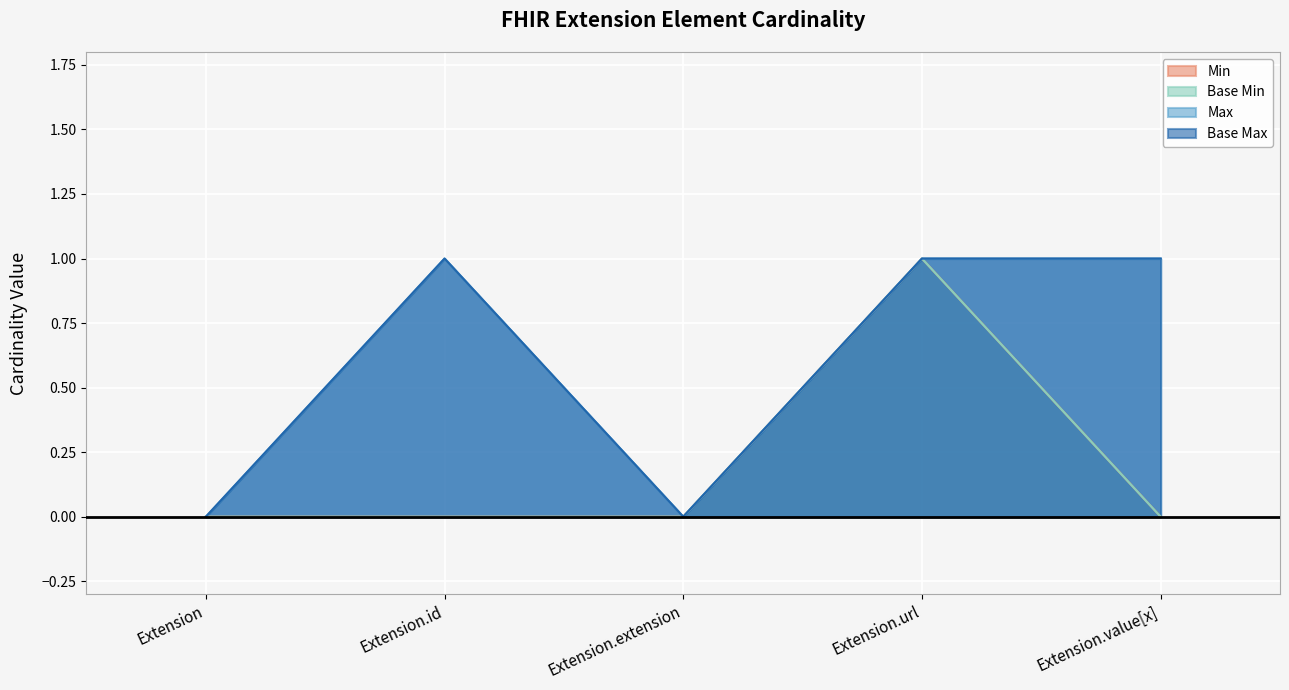

Is the value of Max at Extension.extension greater than the value of Min at Extension.id?

No